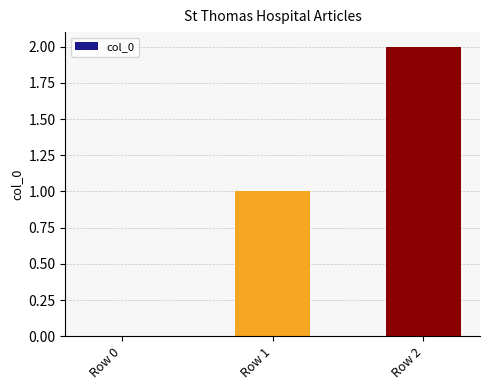

What is the difference between the values at Row 0 and Row 1?

1